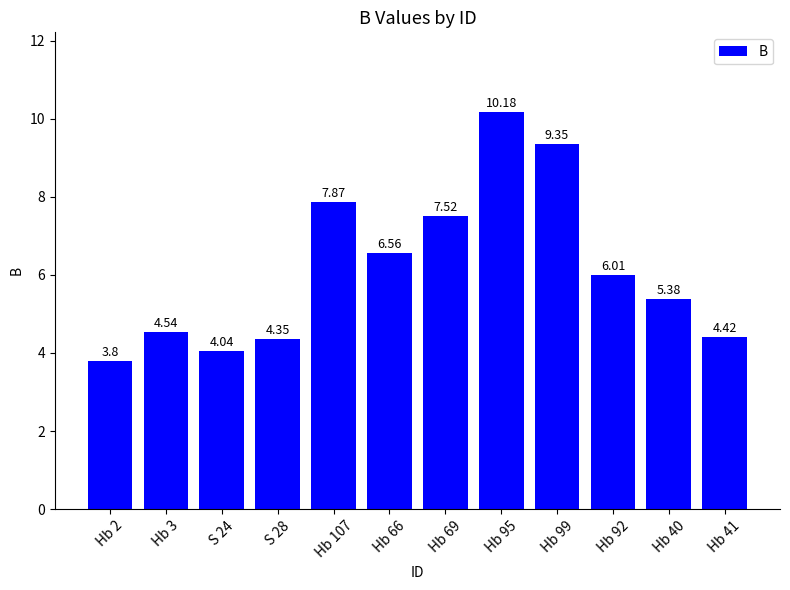

What is the average value?

6.2